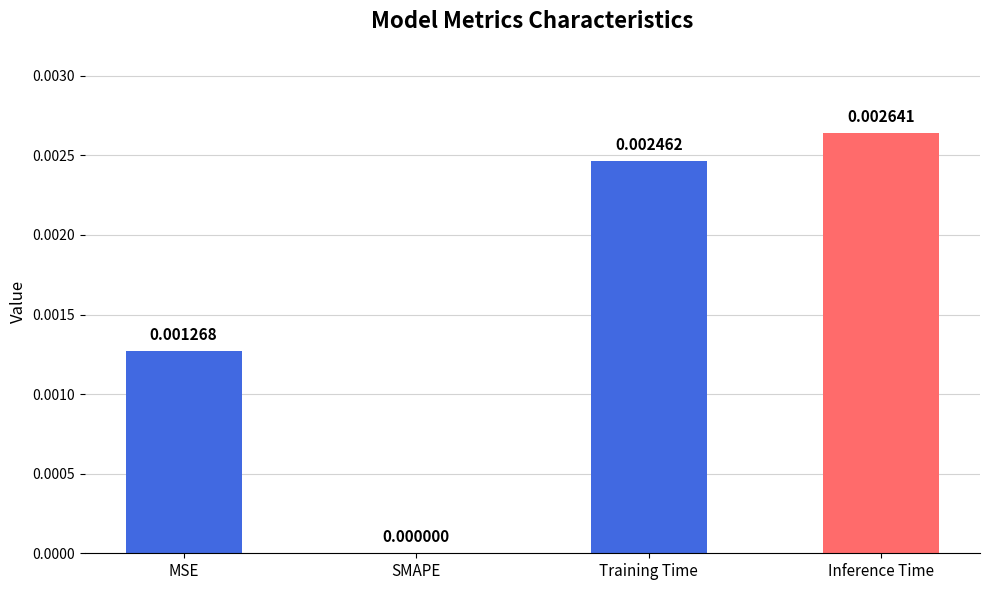

Where is the data nearest to the value 0?

SMAPE